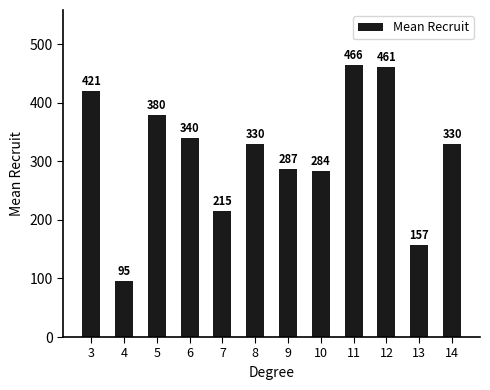

What is the value of the 4th bar from the left?

339.7